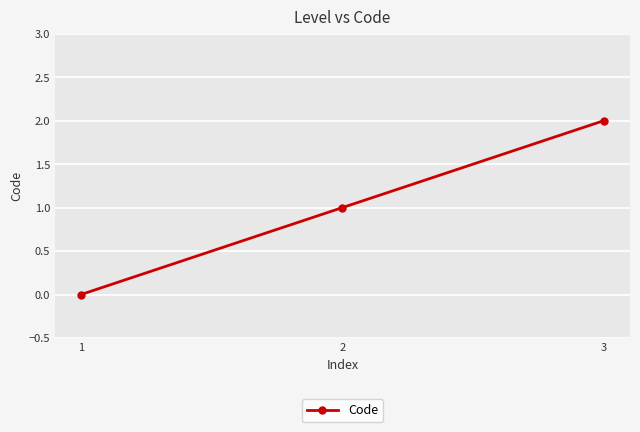

Rank the categories by value from lowest to highest.

1, 2, 3